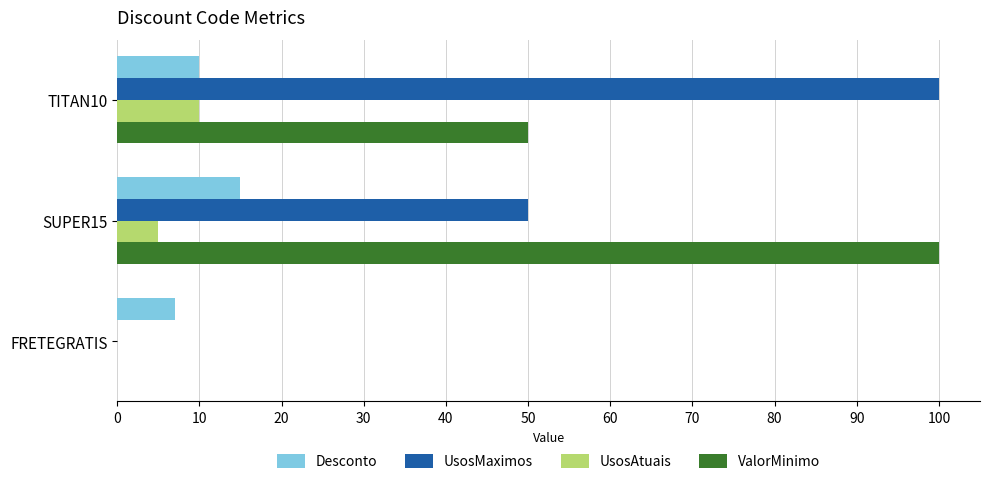

What is the sum of all UsosAtuais values?

15